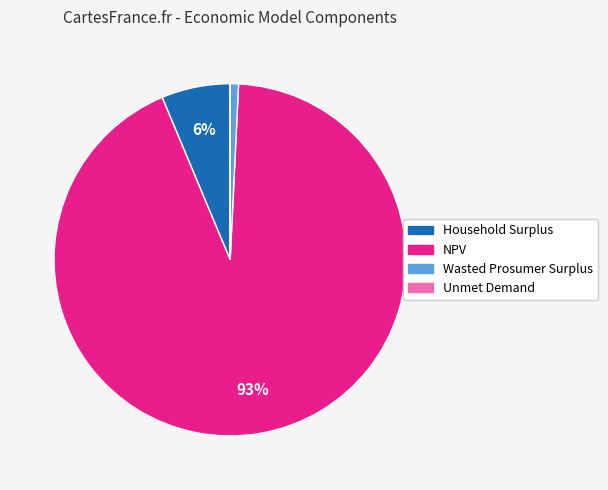

What is the largest slice in the pie chart?

NPV